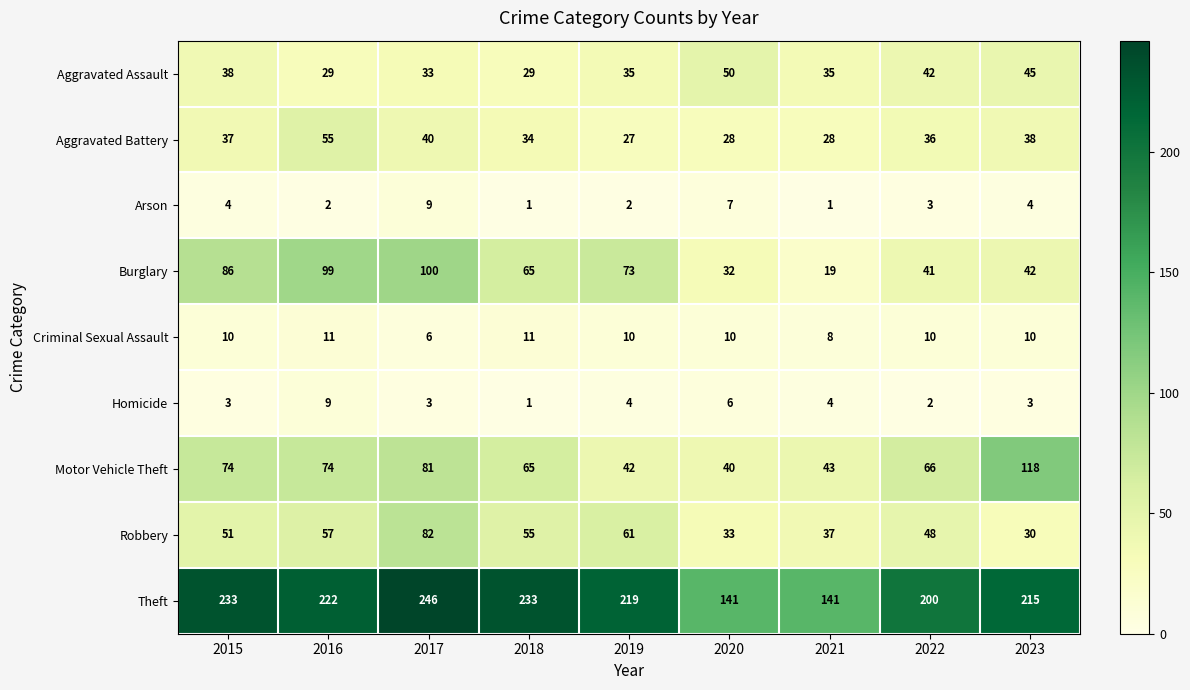

Which category has the highest value across all series?

2017